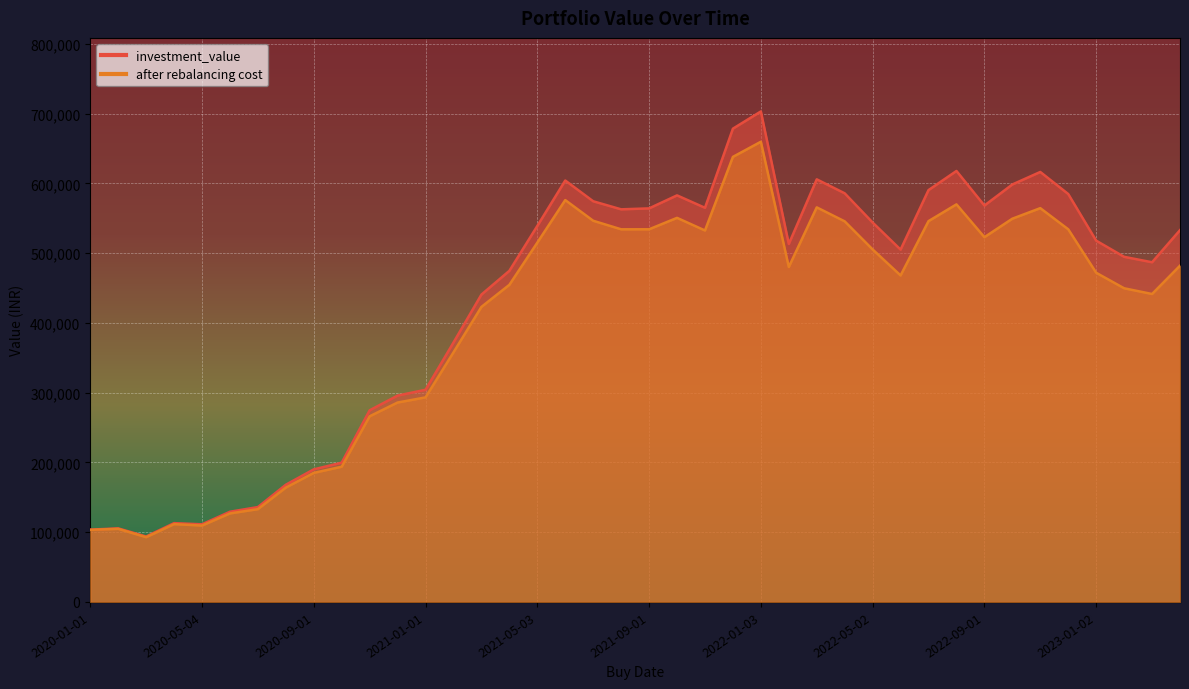

Which series has the largest total across all categories?

investment_value